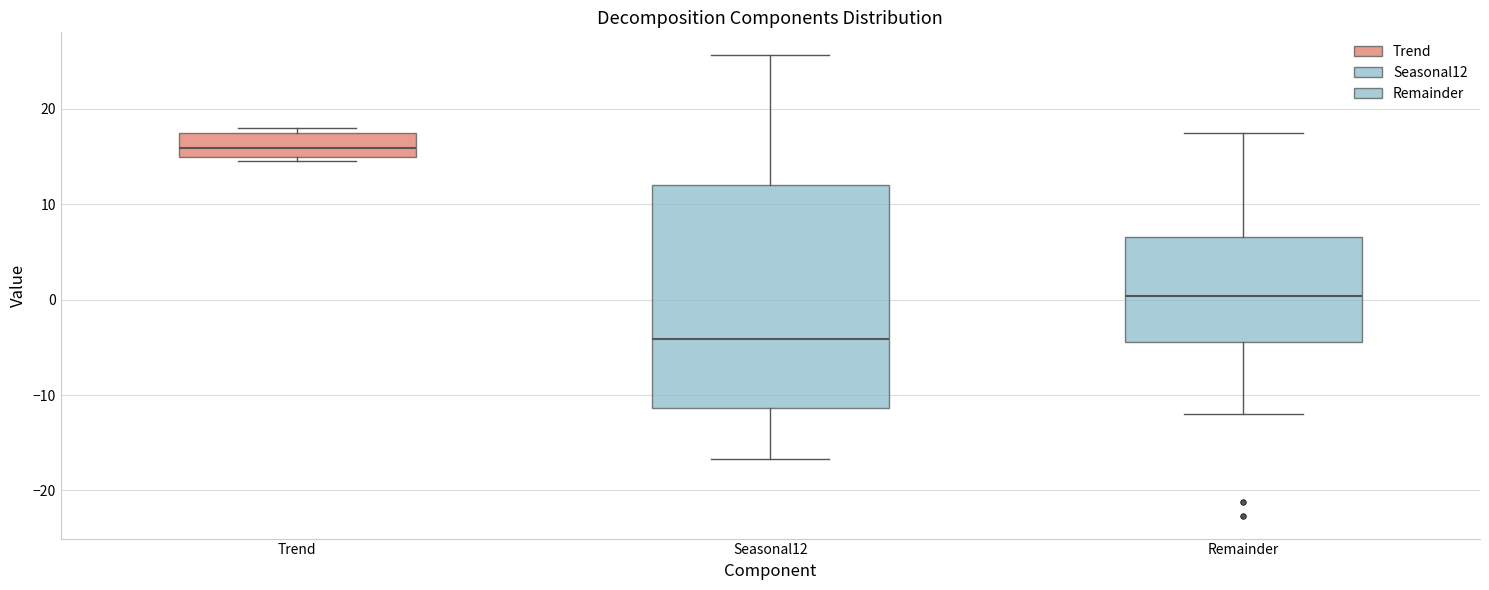

Where does the lower whisker of the box for Seasonal12 end on the y-axis? The values are not printed on the chart, so give them approximately, as read against the axis.

-17